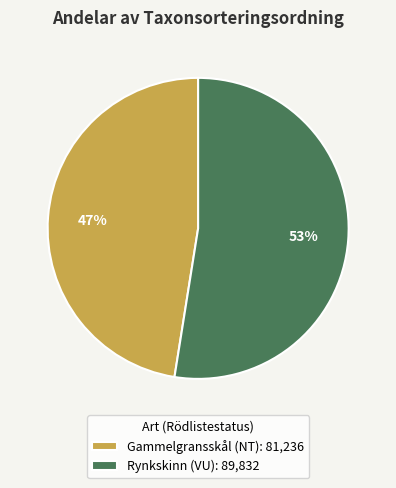

Which has a higher value, Rynkskinn (VU) or Gammelgransskål (NT)?

Rynkskinn (VU)